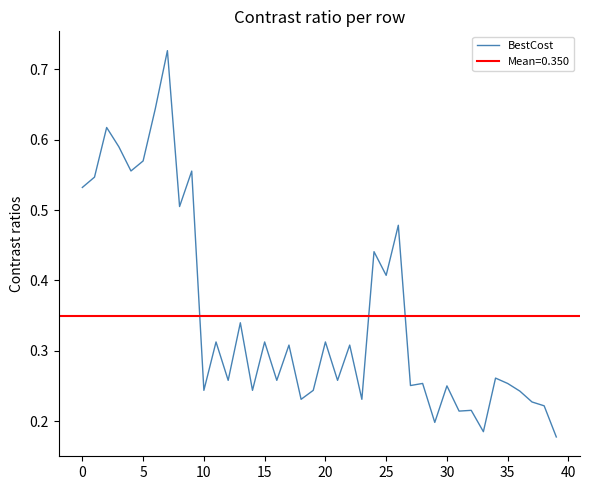

How many lines are shown in the chart?

1